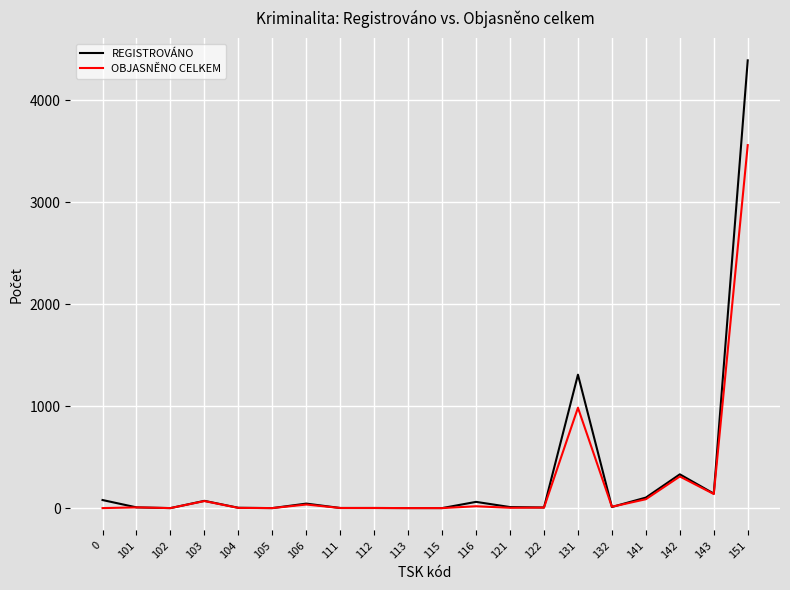

List the series in order of their peak value, lowest first.

OBJASNĚNO CELKEM, REGISTROVÁNO